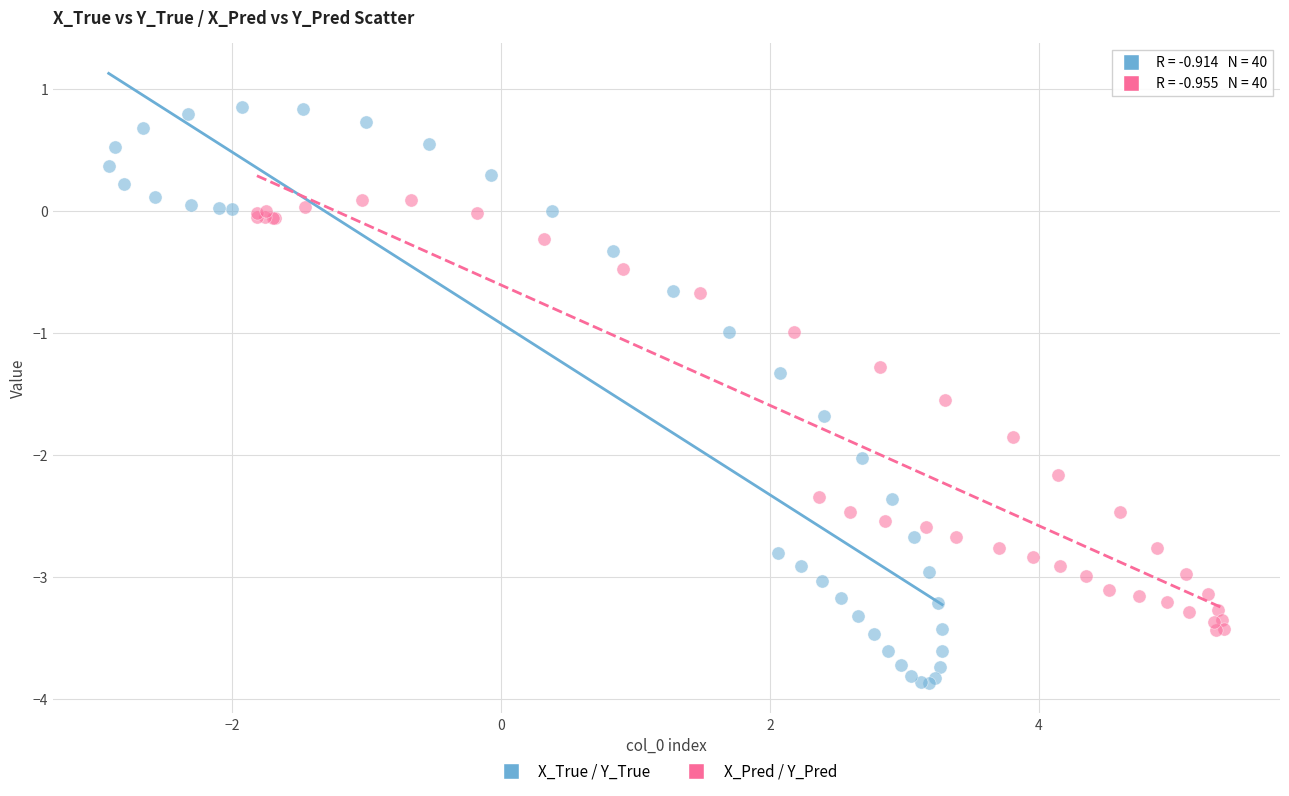

Which series has the widest spread of Y values?

X_True / Y_True